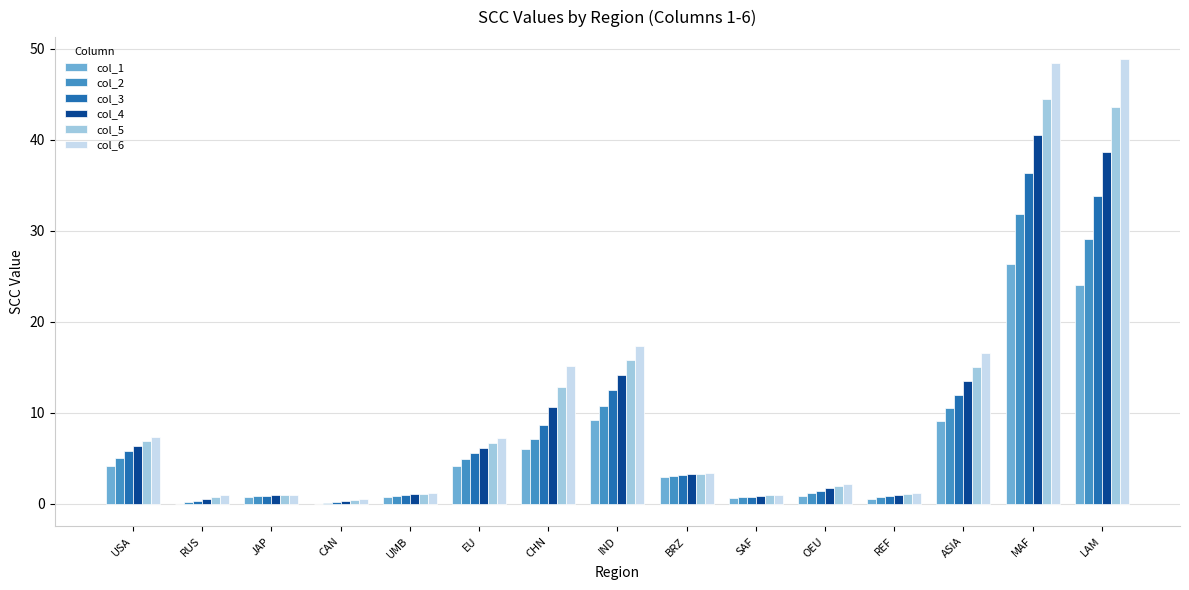

True or false: col_2 has a value of 5.1 at USA.

True